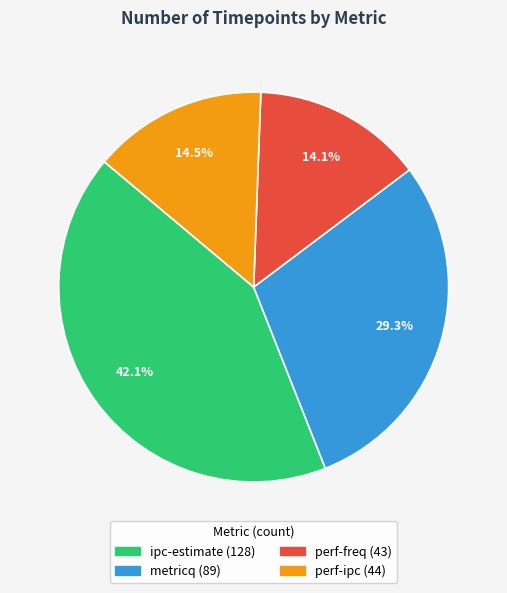

Is there any slice that represents more than half of the pie?

No